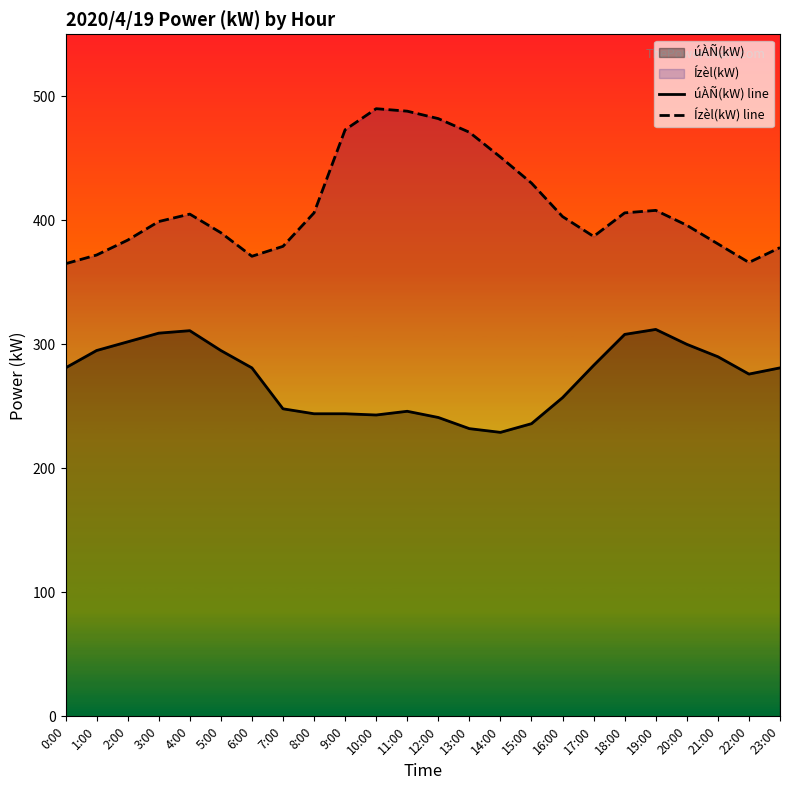

At which category does the chart reach its peak across all series?

10:00